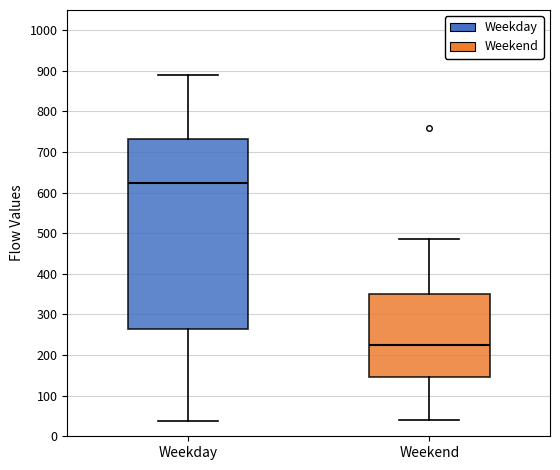

Which box has the highest median line?

Weekday